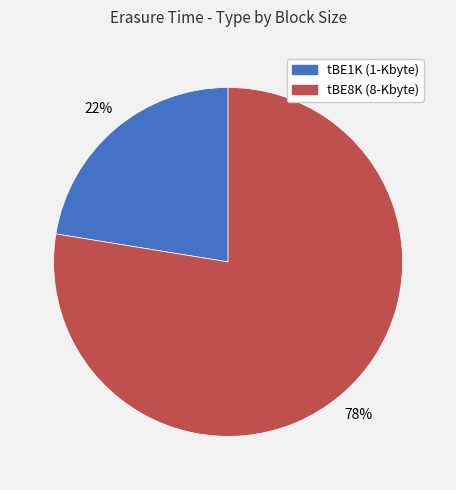

Rank the categories by value from highest to lowest.

tBE8K (8-Kbyte), tBE1K (1-Kbyte)